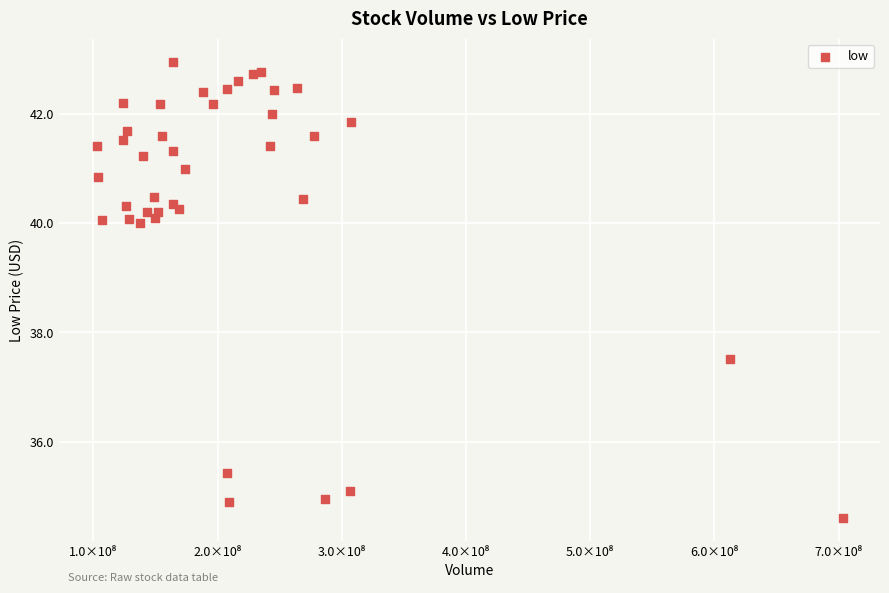

What Y value in the scatter plot is closest to 38?

37.5